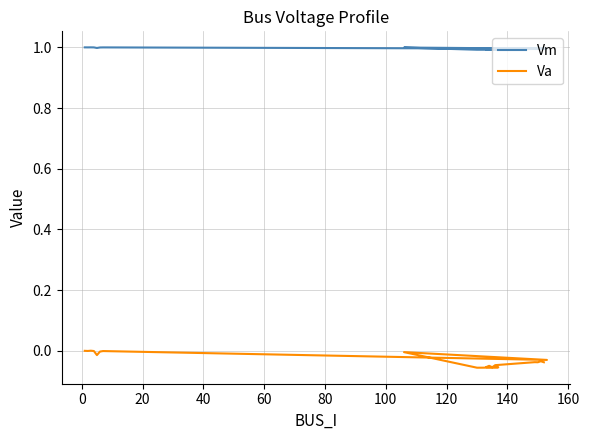

At which category is the sum across all series the highest?

20